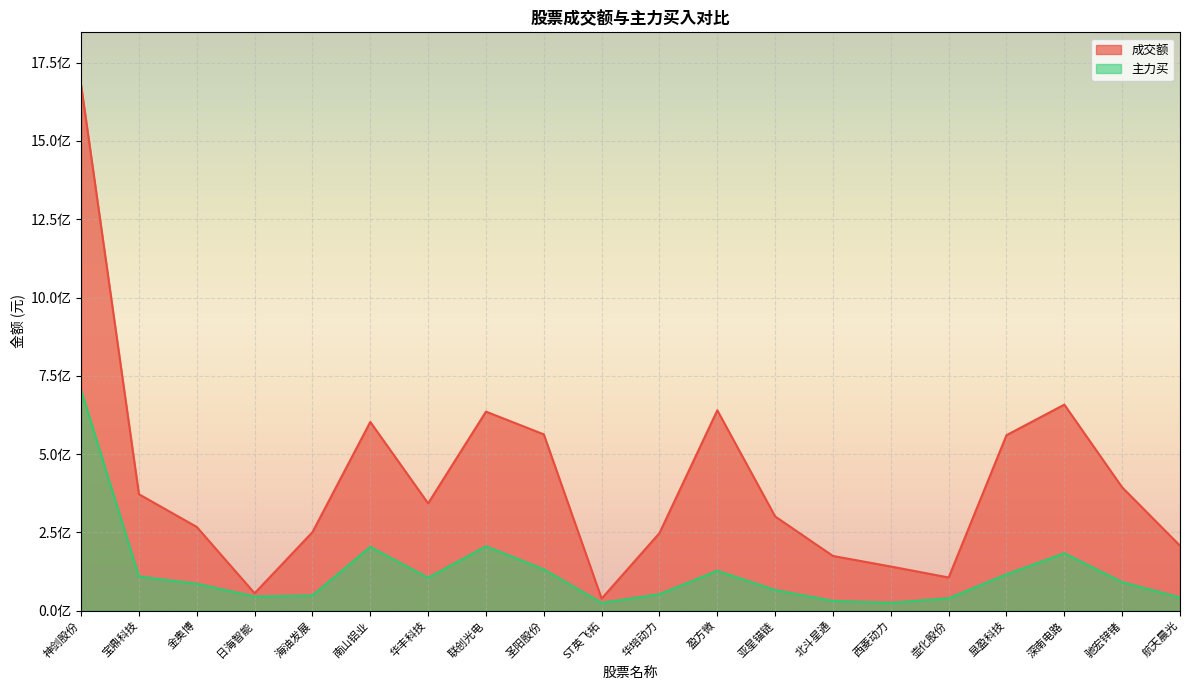

Rank the series by their average value, from highest to lowest.

成交额, 主力买